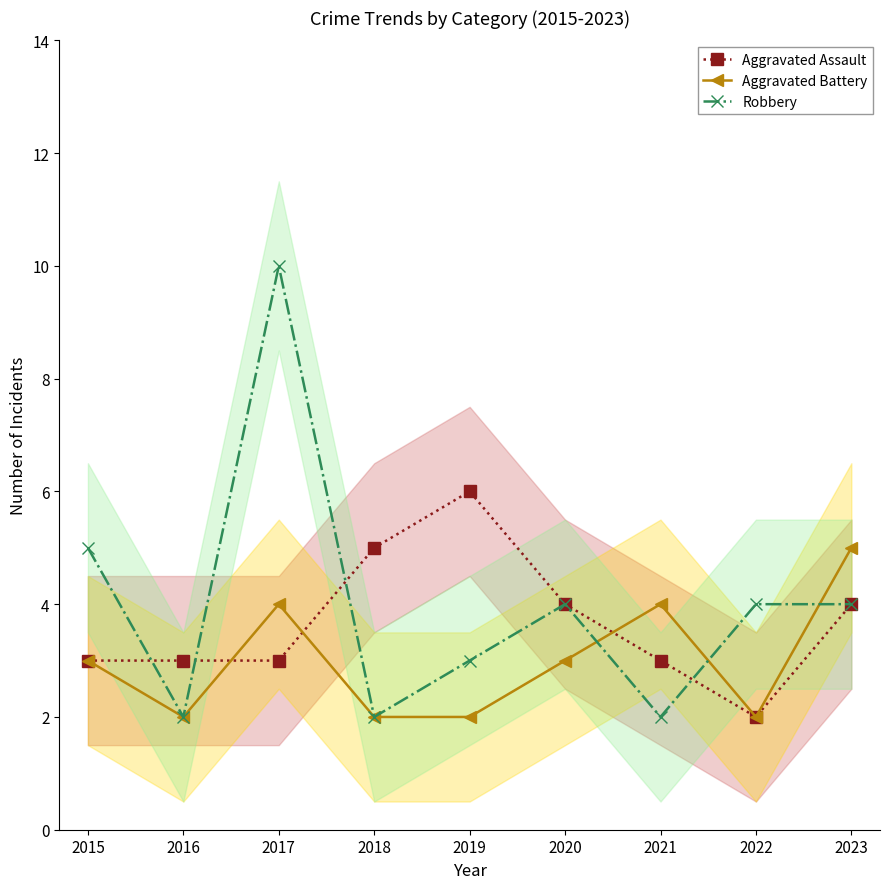

What is the sum of all Aggravated Assault values?

33